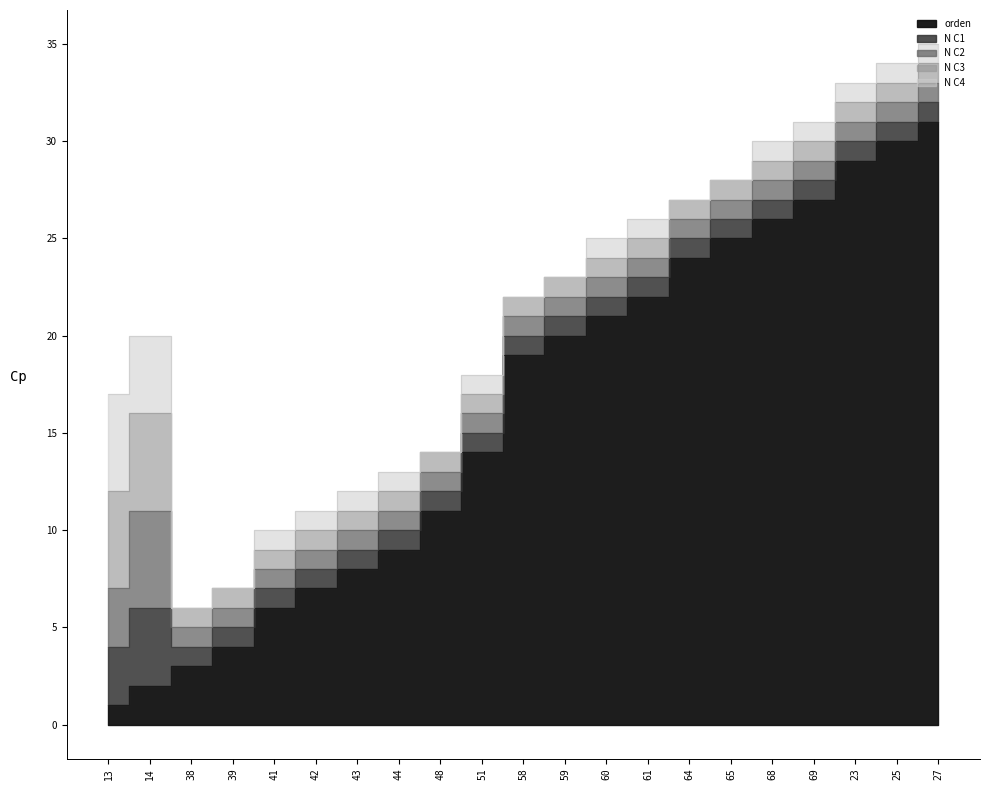

What is the difference between the second highest and second lowest values in the N C2 series?

2